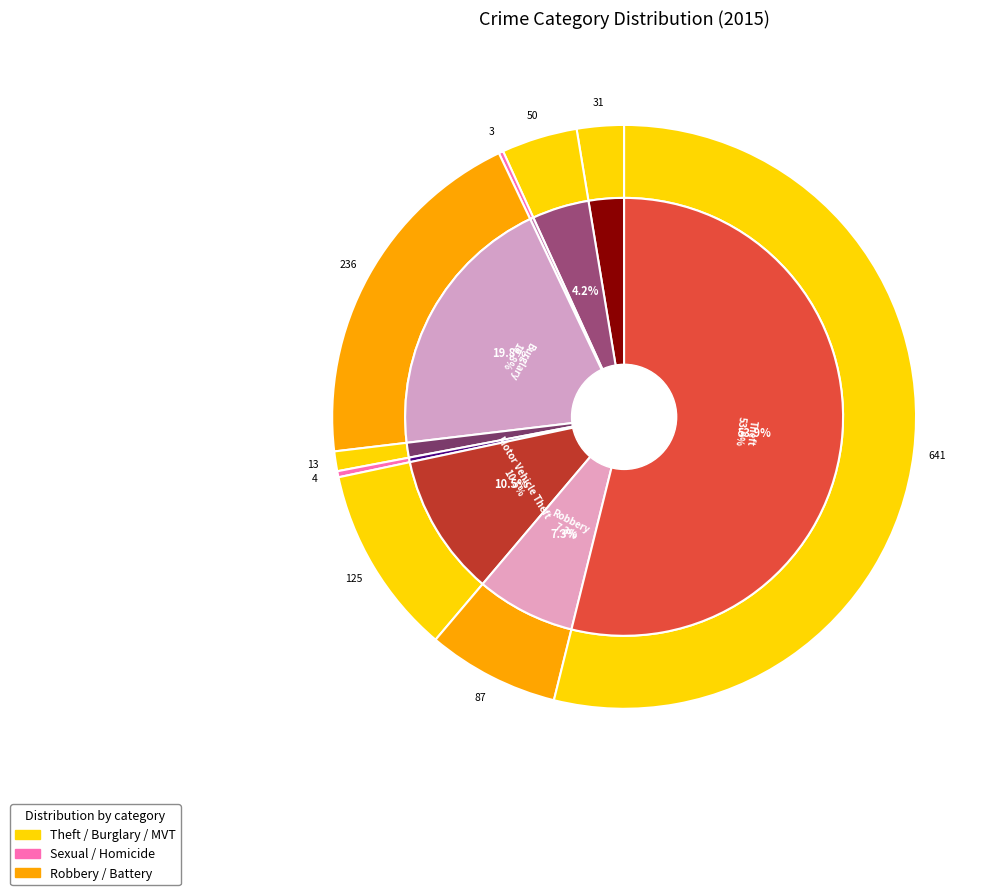

What is the smallest slice in the pie chart?

Arson